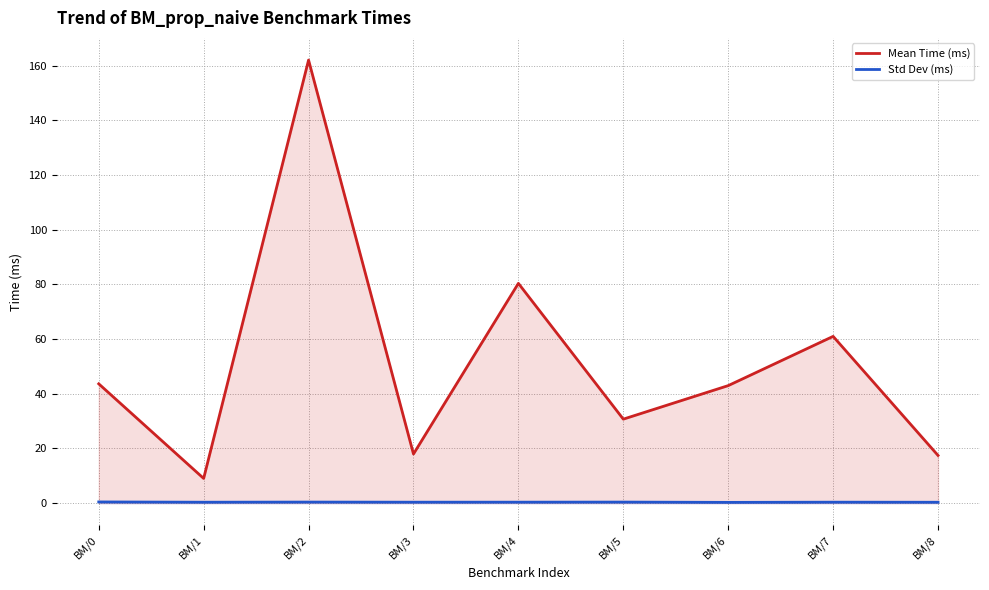

At which category does Std Dev (ms) reach its first local valley?

BM/1